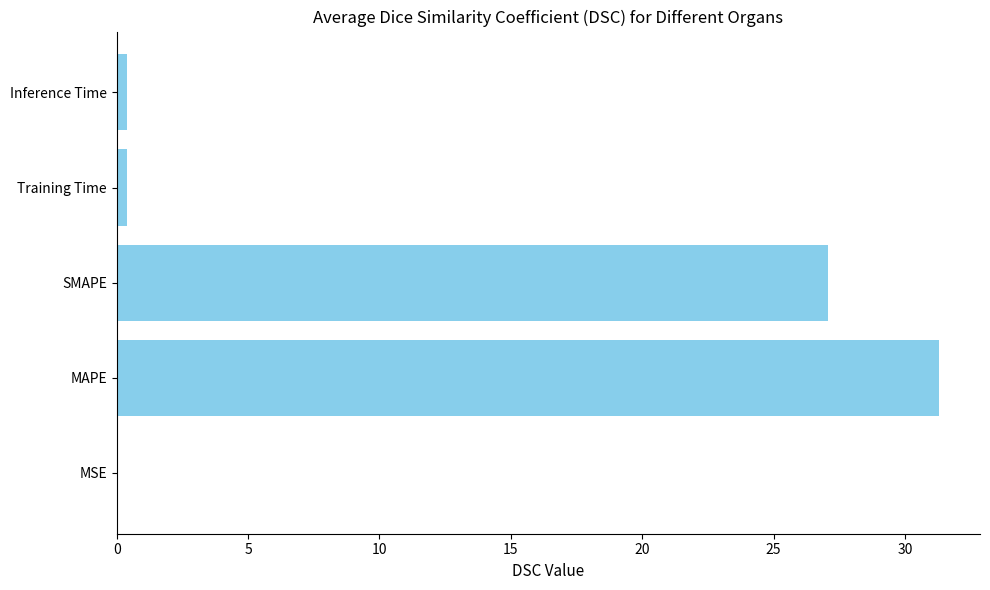

Where is the data nearest to the value 15?

SMAPE